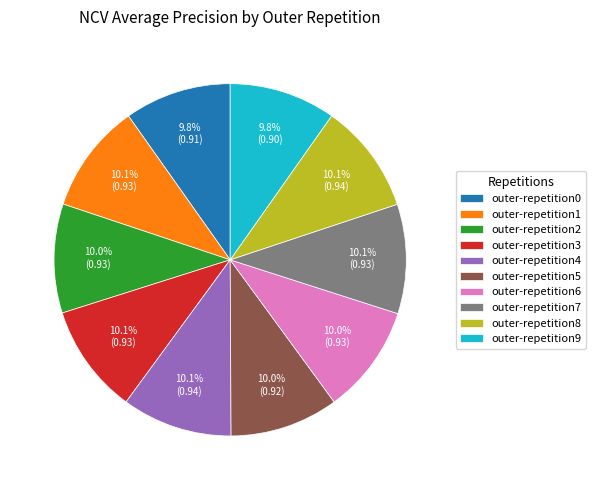

How many slices are in this pie chart?

10